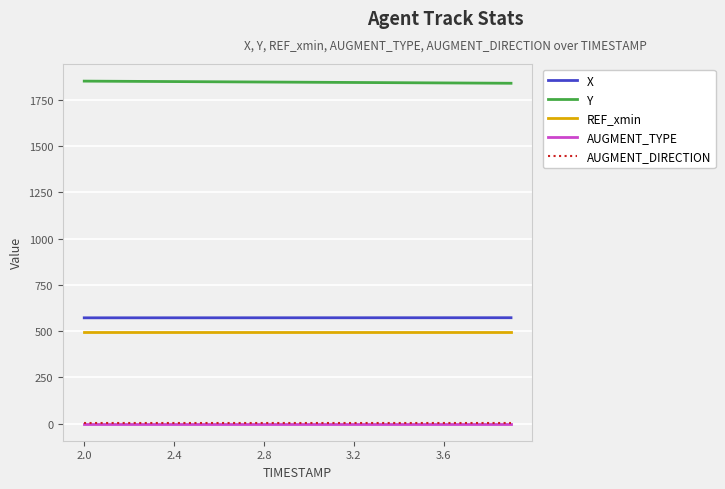

Count the number of categories in the chart.

20